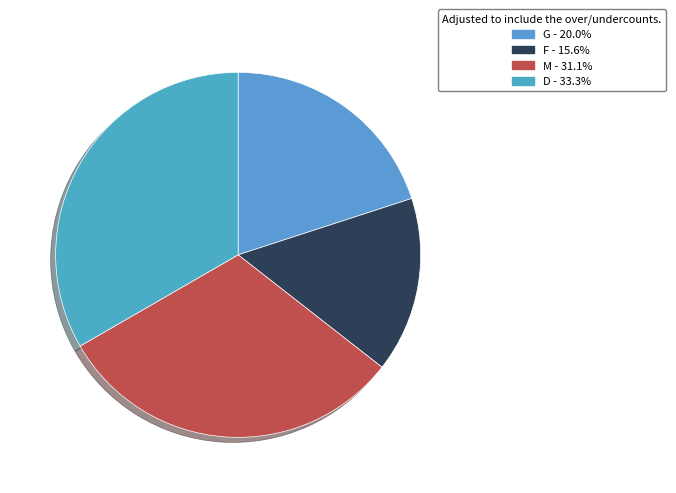

What is the total percentage of D and M?

64.4%